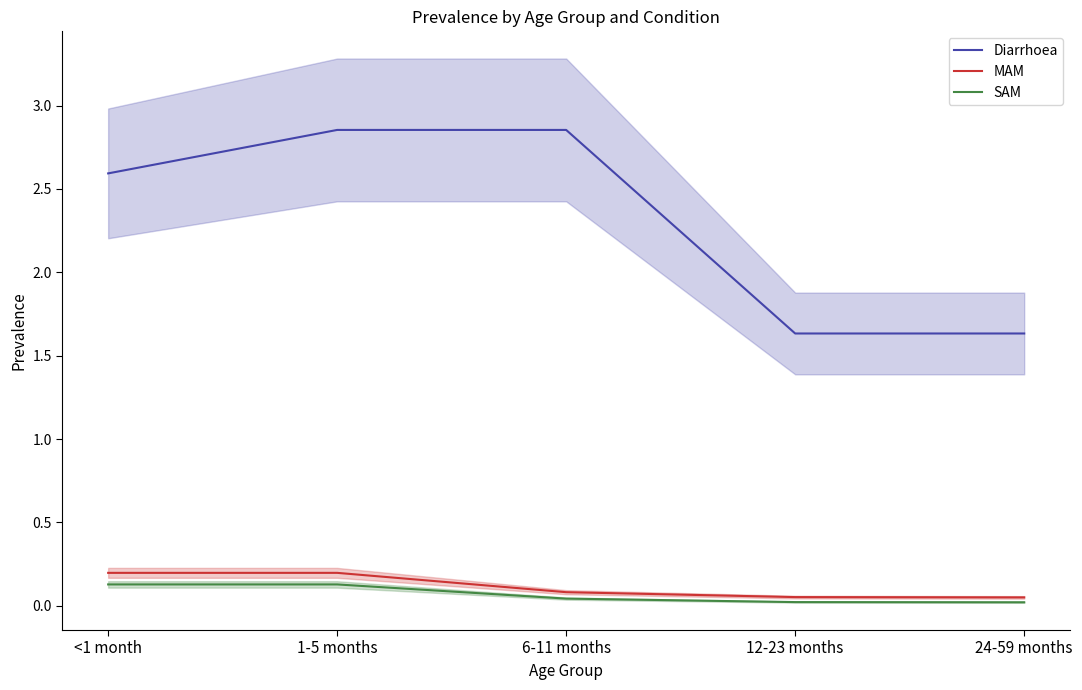

The value of SAM at 24-59 months is 0.0. True or false?

True